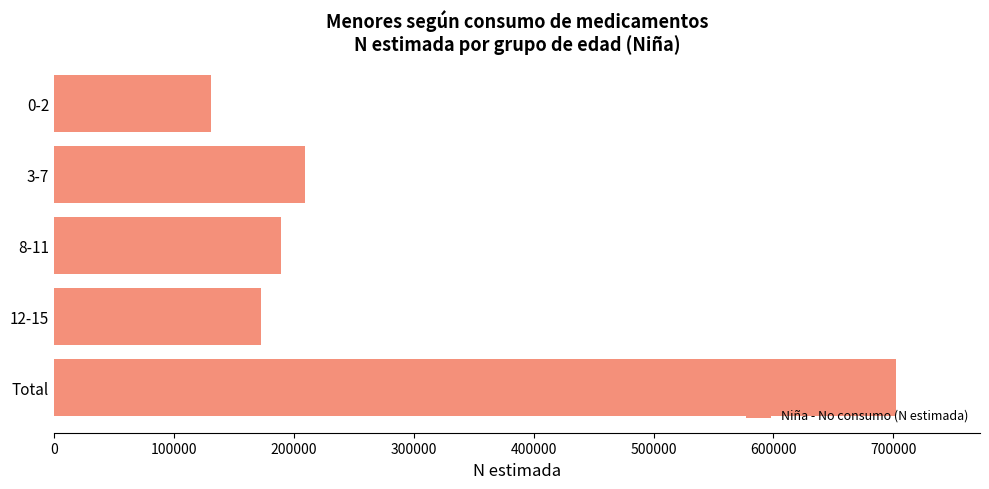

What is the change in value from 0-2 to Total?

+571053